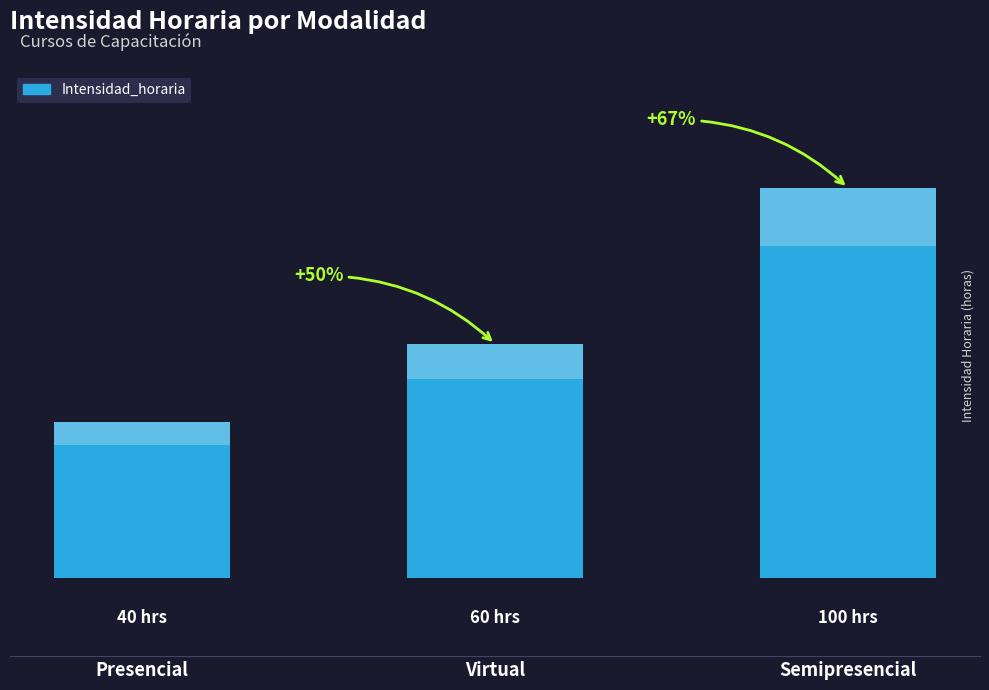

What is the maximum value shown in the chart?

100